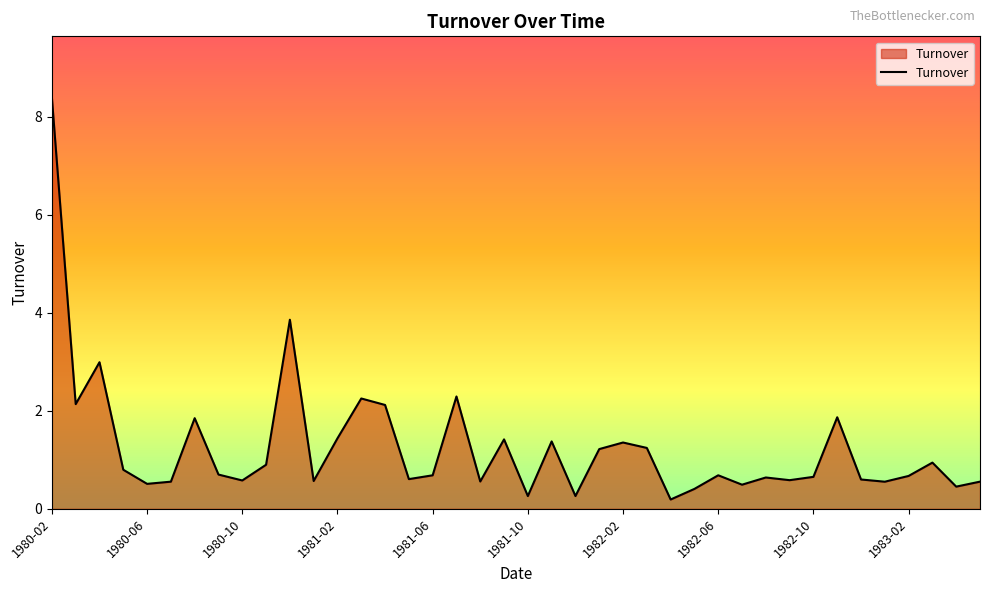

What is the maximum value shown in the chart?

8.4